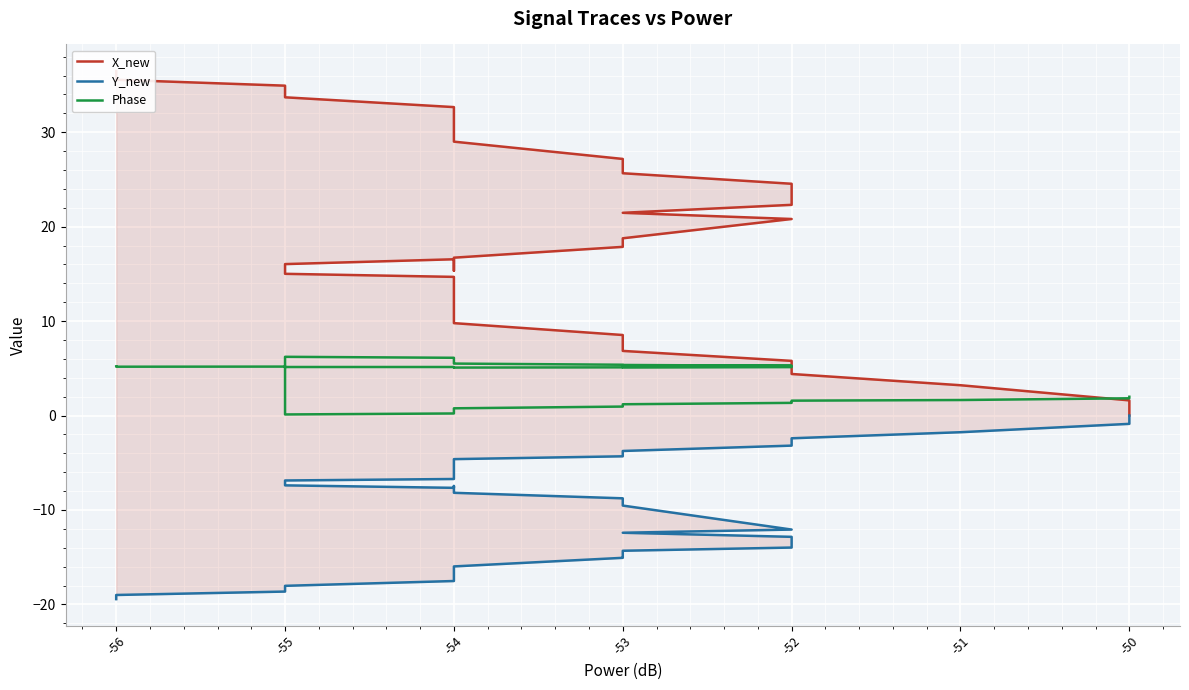

What is the average value of the Phase series?

3.7